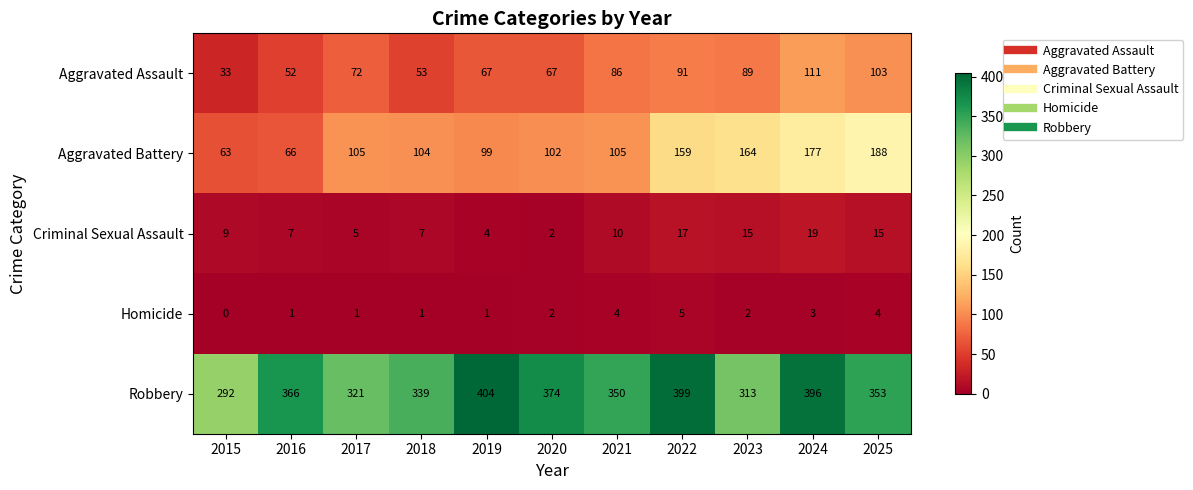

What is the average value of the Criminal Sexual Assault series?

10